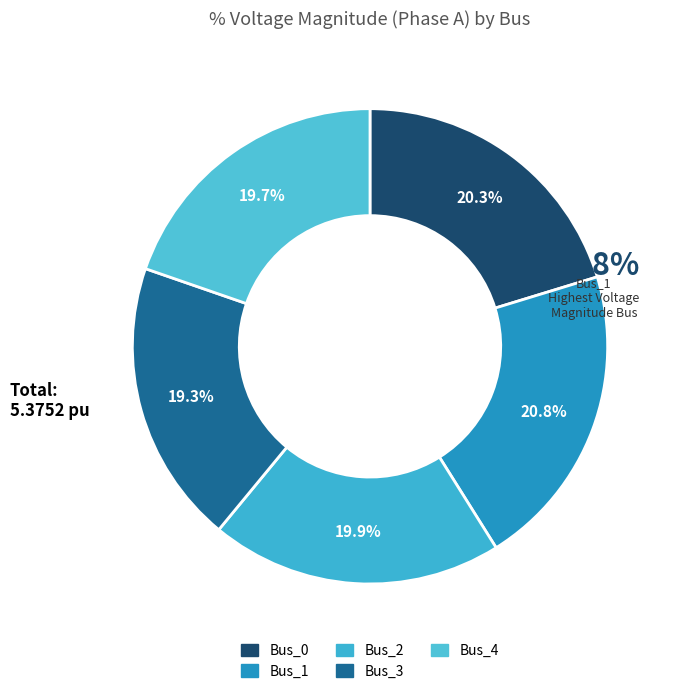

Is Bus_1 the majority of the pie?

No